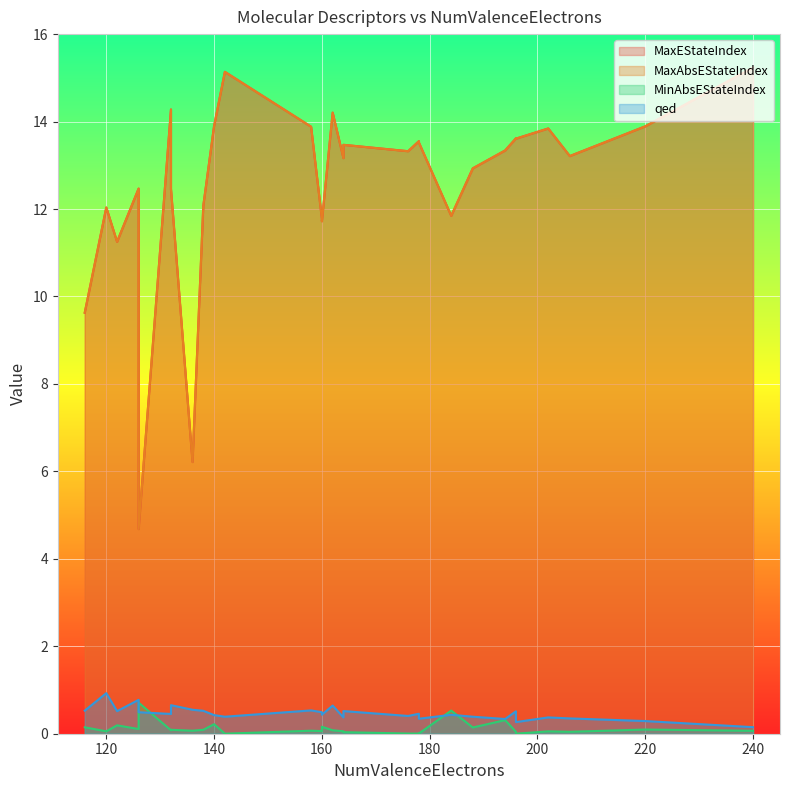

What is the label of the 26th point from the right?

126